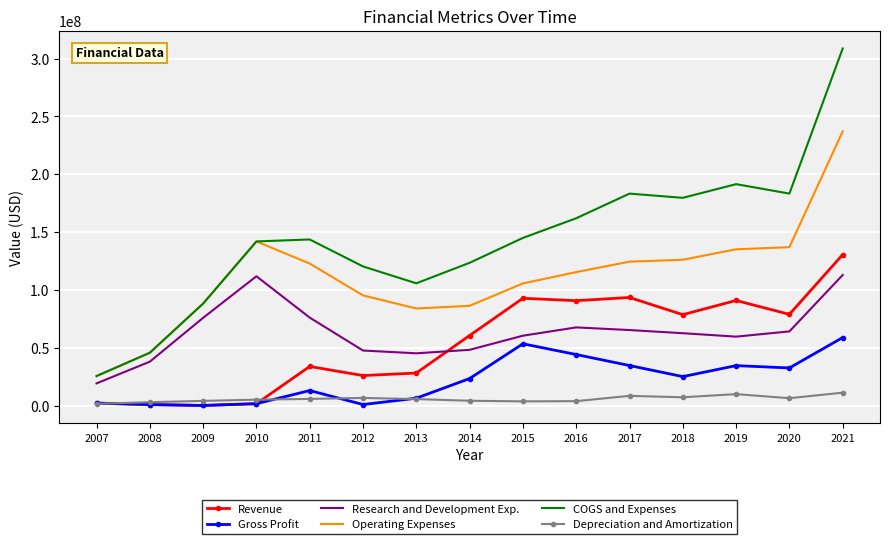

The value of COGS and Expenses at 2018 is 86979109. True or false?

False